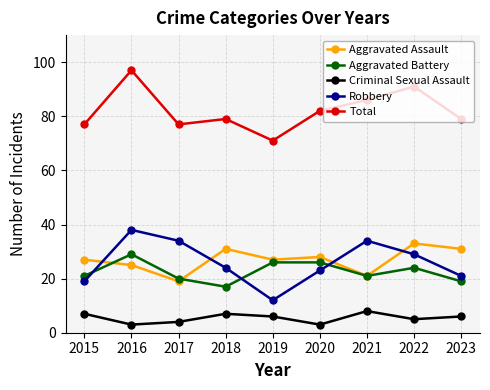

What are all the series names shown in the legend?

Aggravated Assault, Aggravated Battery, Criminal Sexual Assault, Robbery, Total